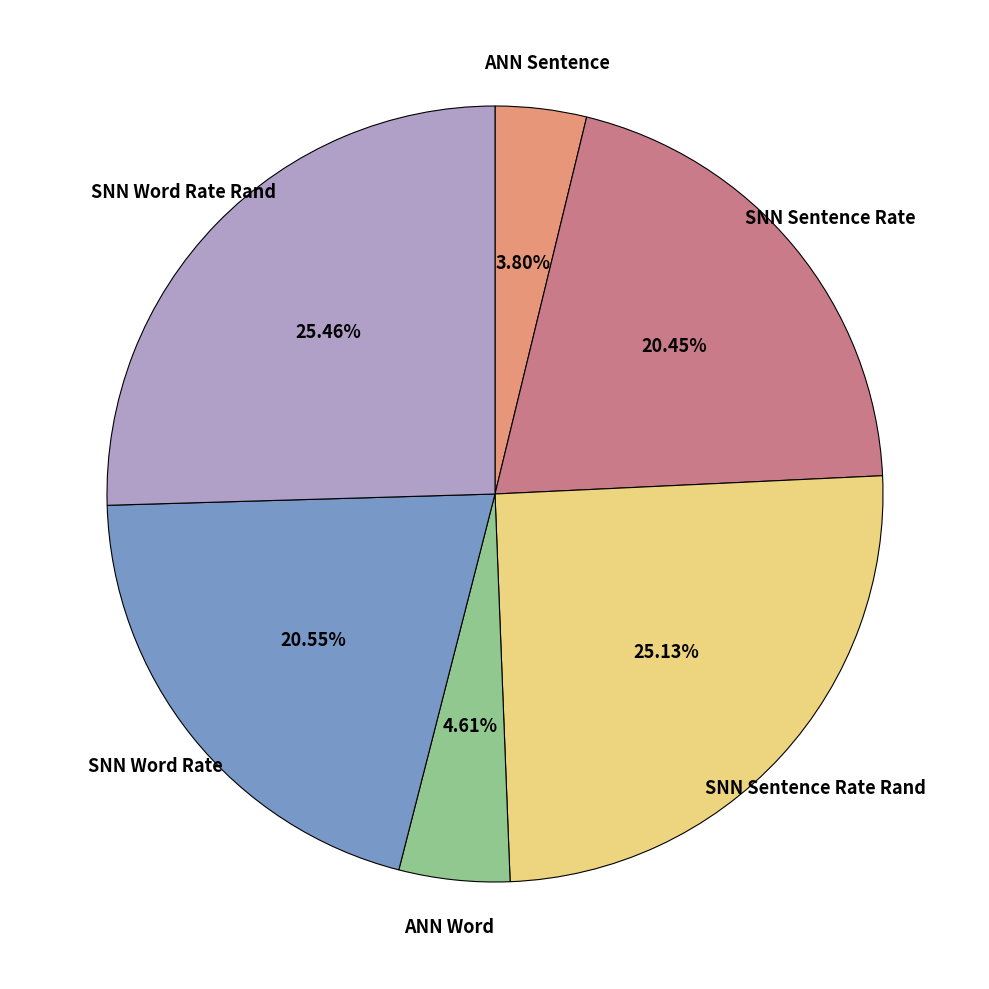

Is there any slice that represents more than half of the pie?

No